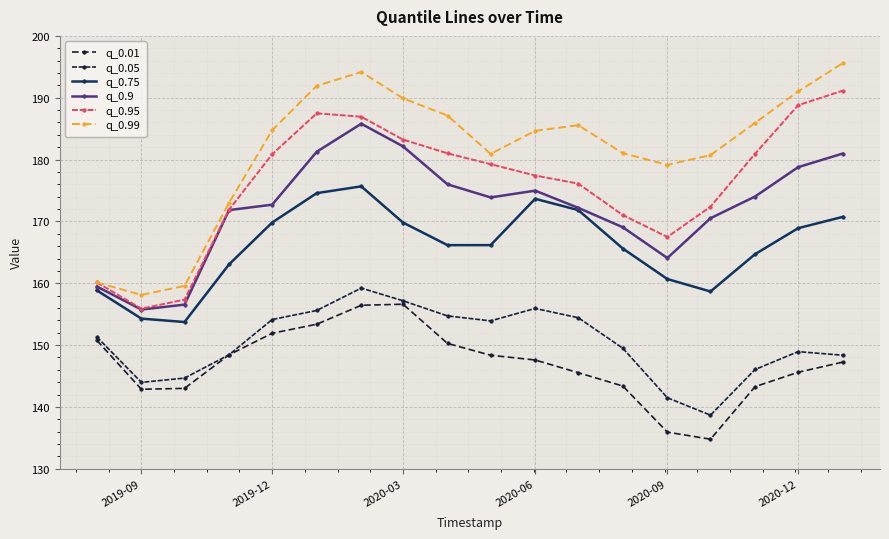

Which series has the largest total across all categories?

q_0.99